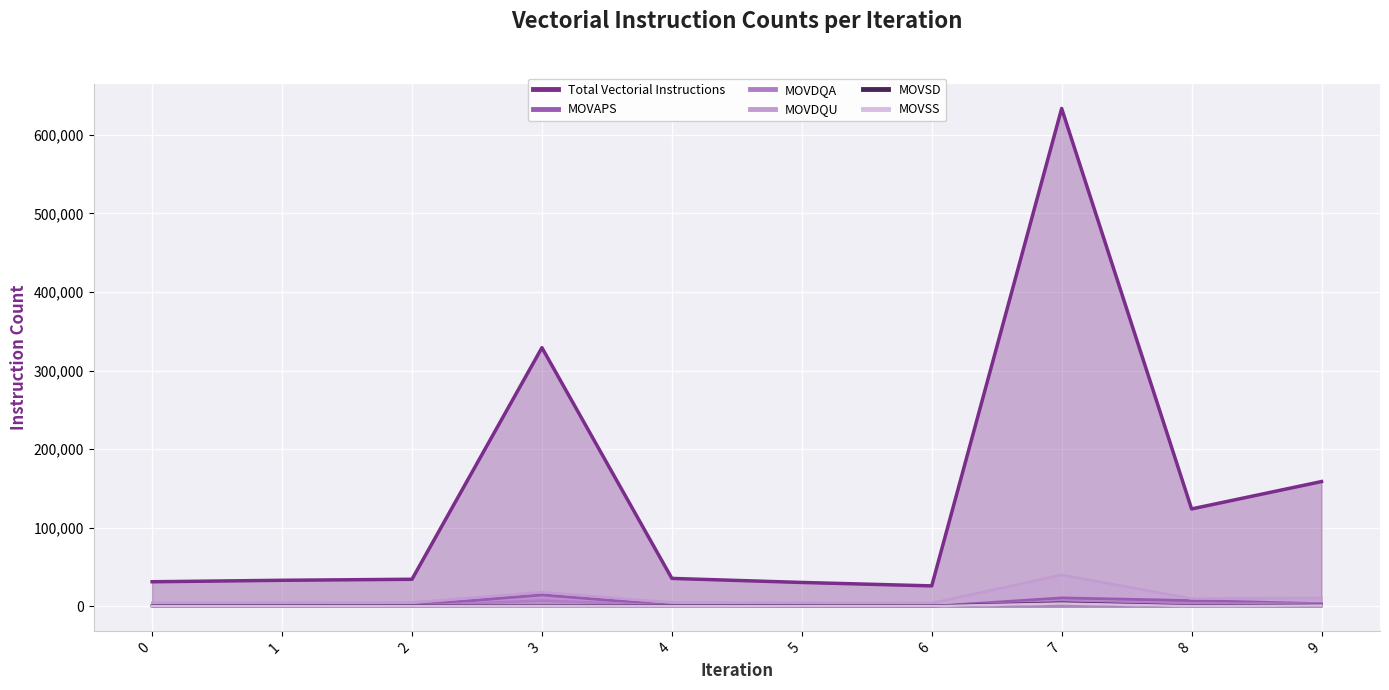

Reading right to left, transcribe all the data shown in this chart.

Total Vectorial Instructions: 158915	124078	633657	26165	30529	35678	329295	34575	33289	31408
MOVAPS: 3586	7465	10865	100	396	1526	14684	1277	860	485
MOVDQA: 3600	3741	6550	464	643	1069	7526	859	771	999
MOVDQU: 10807	10009	40209	4225	4661	5044	18214	5064	4791	4774
MOVSD: 1802	787	4593	762	788	796	1192	766	774	847
MOVSS: 1163	370	3690	370	377	371	679	364	364	364